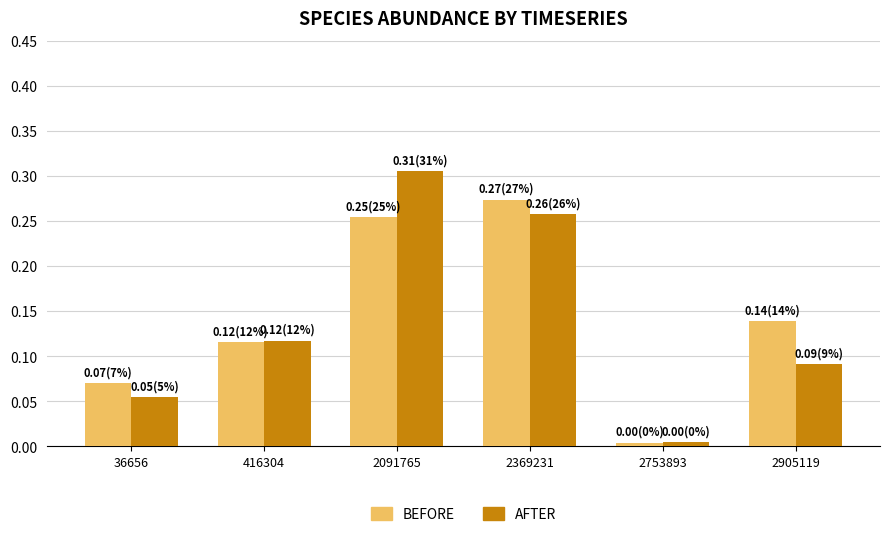

The AFTER series shows 0.0 at 416304. True or false?

False